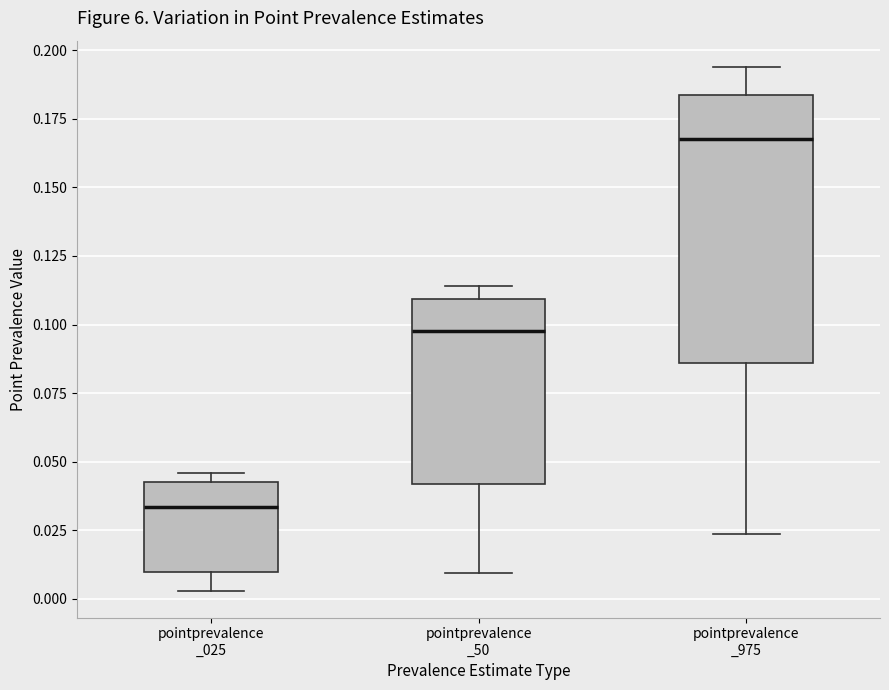

Reading left to right, read every box against the y-axis: the position of its median line, the range the box covers, and the ends of its whiskers. The values are not printed on the chart, so give them approximately, as read against the axis.

pointprevalence _025: median 0.035, box 0.010 to 0.045, whiskers 0.005 to 0.045 (just above the box's upper edge)
pointprevalence _50: median 0.095, box 0.040 to 0.110, whiskers 0.010 to 0.115
pointprevalence _975: median 0.170, box 0.085 to 0.185, whiskers 0.025 to 0.195